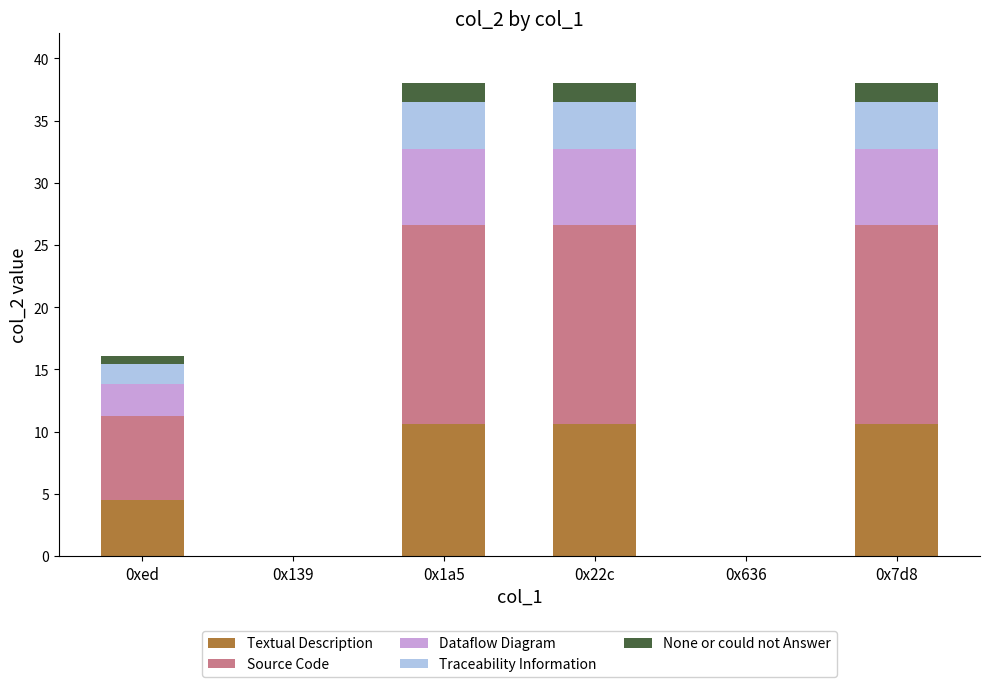

What is the highest value of the Textual Description series?

10.6